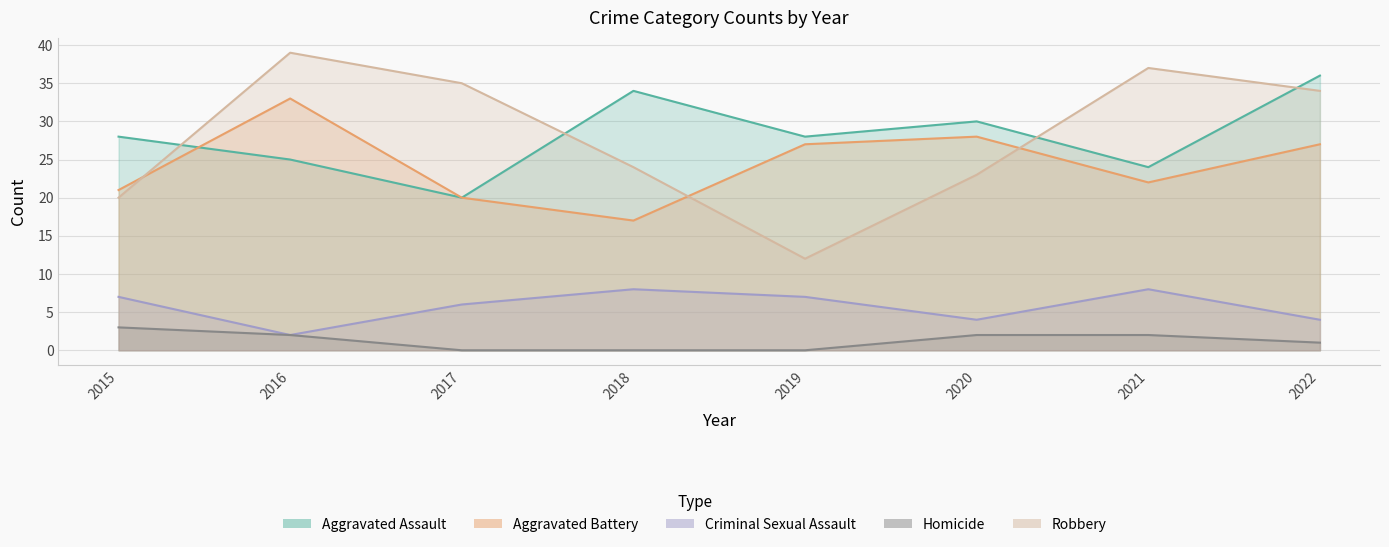

True or false: Aggravated Assault has more than 0 interior local peaks.

True